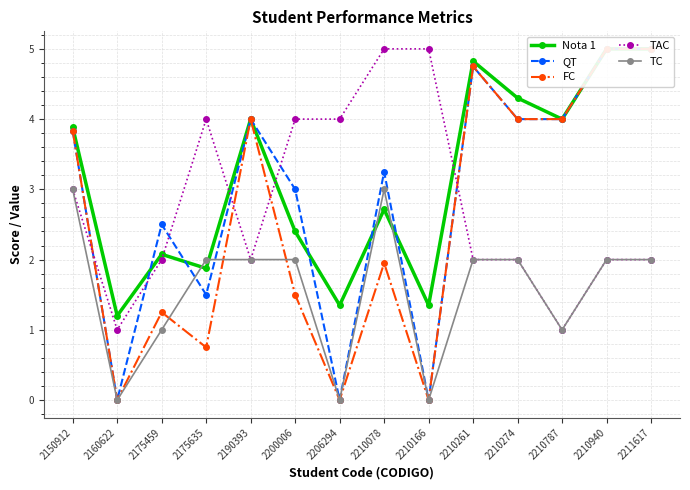

At which label is FC closest to 2?

2210078